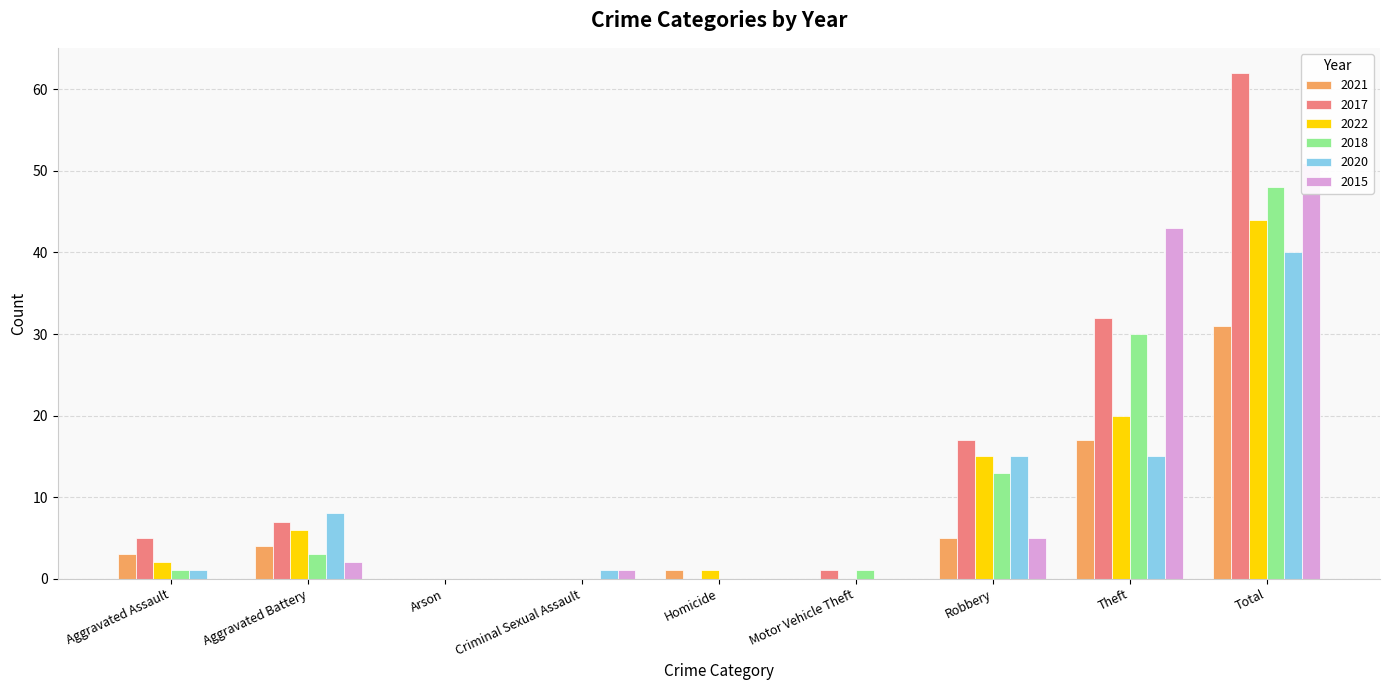

Is it true that 2018 equals 3 at Aggravated Battery?

True